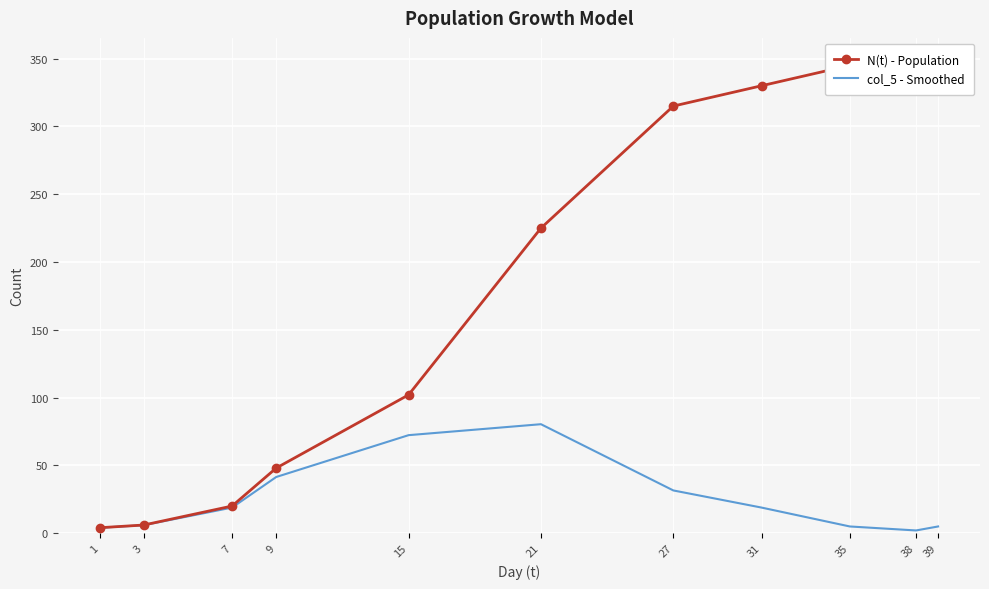

Which series has the widest spread of values?

N(t) - Population